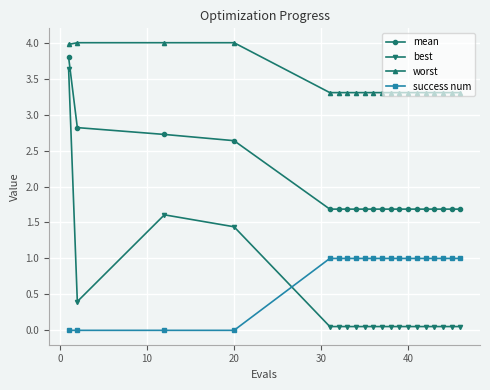

Which series has the largest total across all categories?

worst